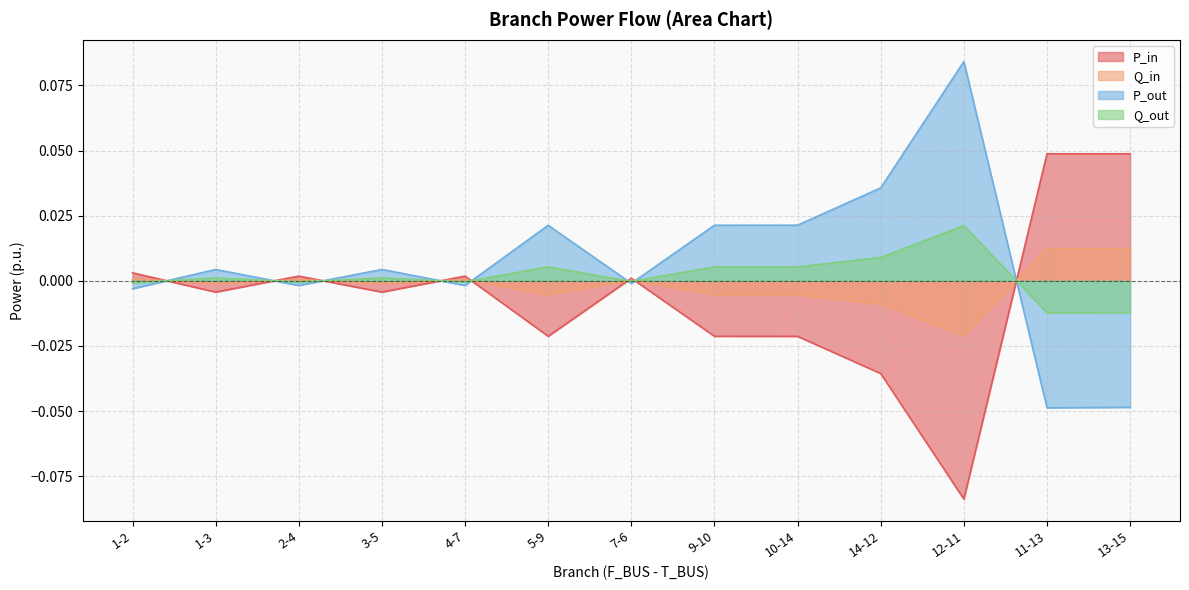

True or false: P_in has more than 2 points higher than both neighbors.

True